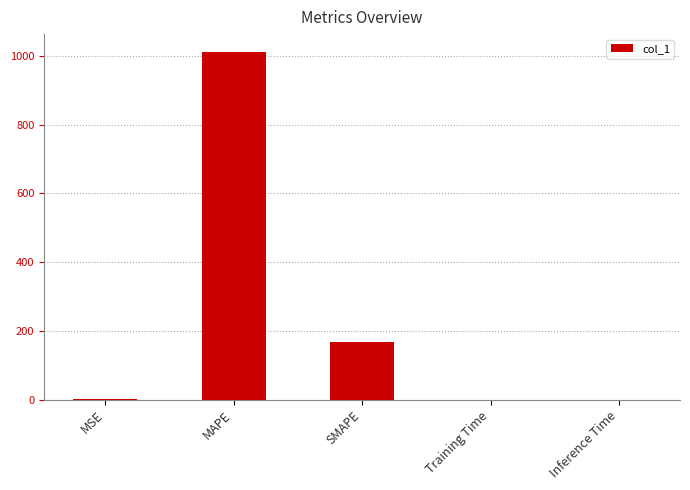

What is the sum of the values at SMAPE and MSE?

167.4